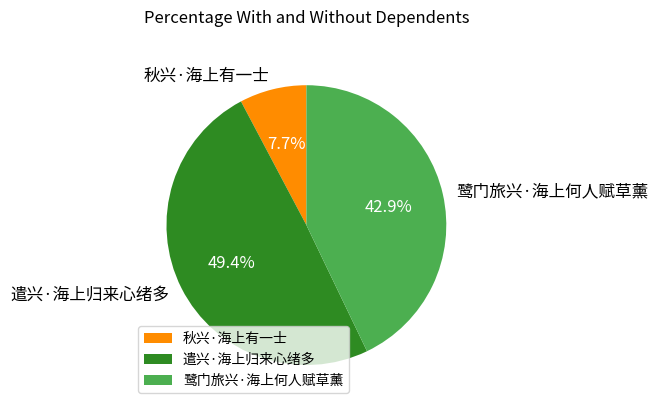

Between 遣兴·海上归来心绪多 and 鹭门旅兴·海上何人赋草薰, which is larger?

遣兴·海上归来心绪多